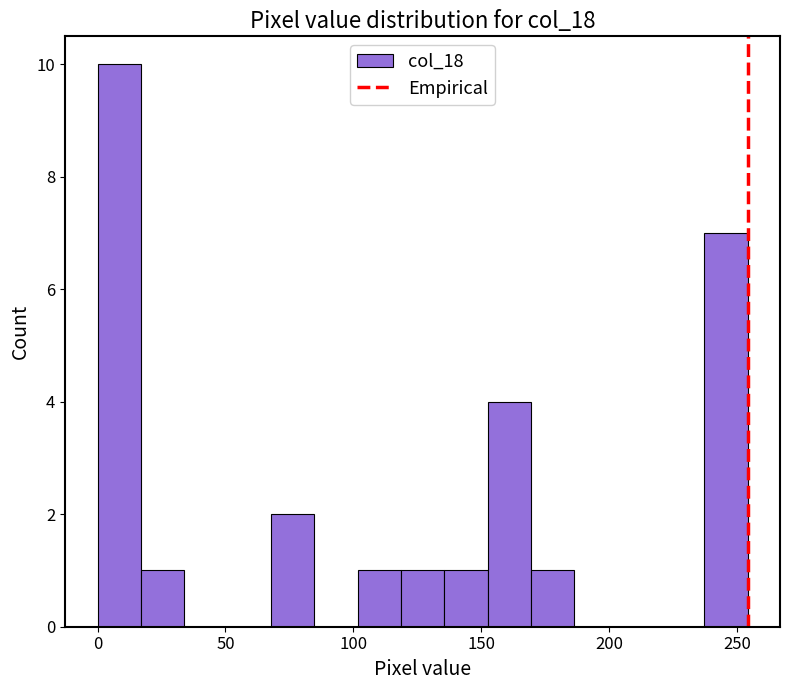

Read against the x-axis, roughly where is the centre of the tallest bar?

10